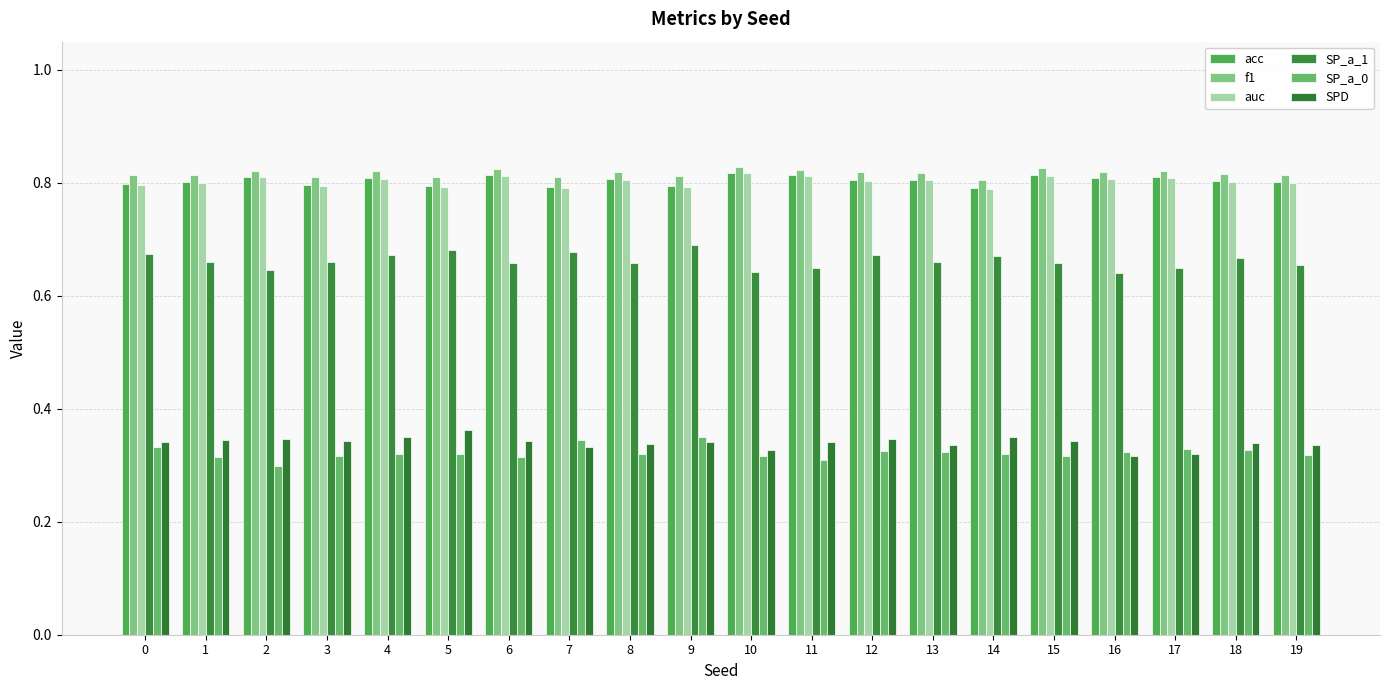

What are all the series names shown in the legend?

acc, f1, auc, SP_a_1, SP_a_0, SPD